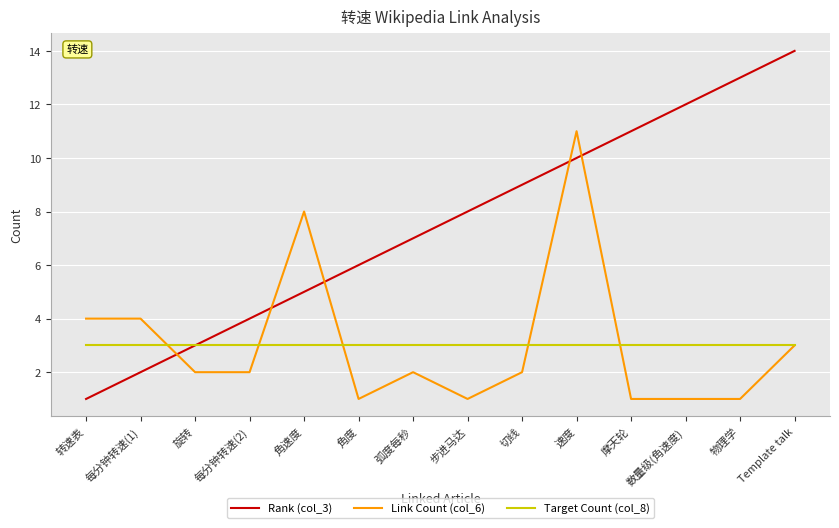

Where do Rank (col_3) and Link Count (col_6) first cross each other?

每分钟转速(1) and 旋转